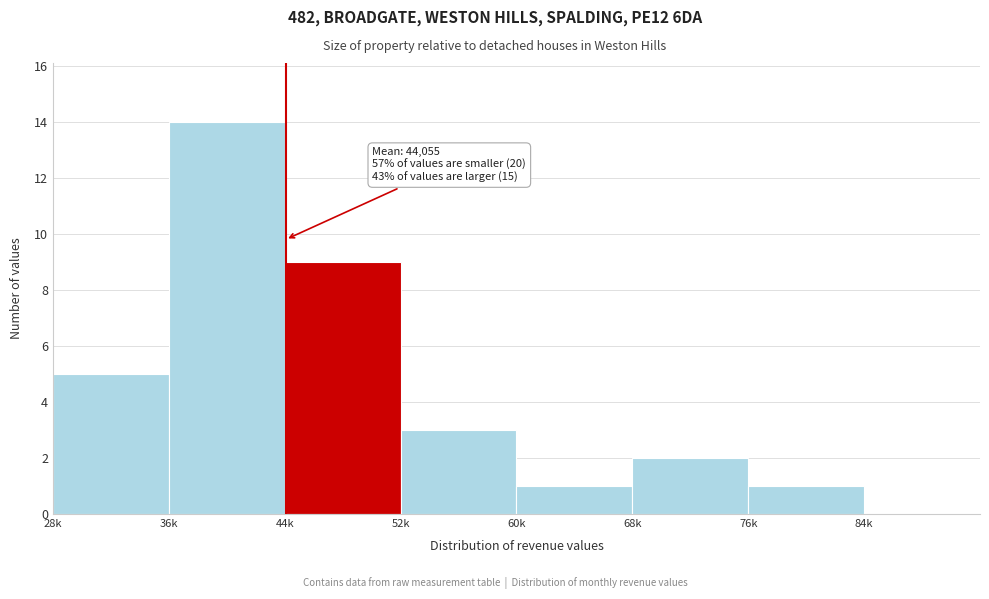

Reading right to left, transcribe all the data shown in this chart.

84k=0	76k=1	68k=2	60k=1	52k=3	44k=9	36k=14	28k=5